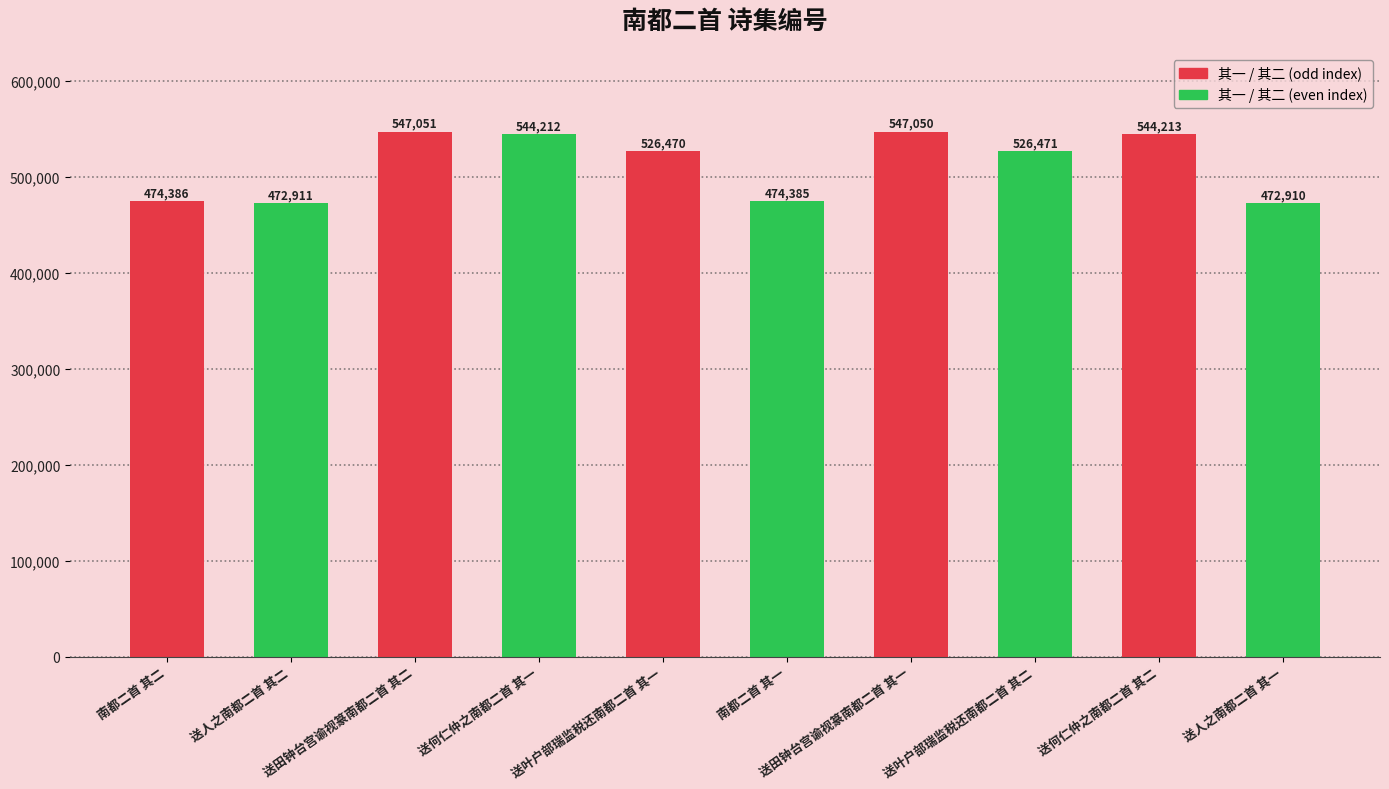

What is the change in value from 送何仁仲之南都二首 其一 to 送叶户部瑞监税还南都二首 其一?

-17742